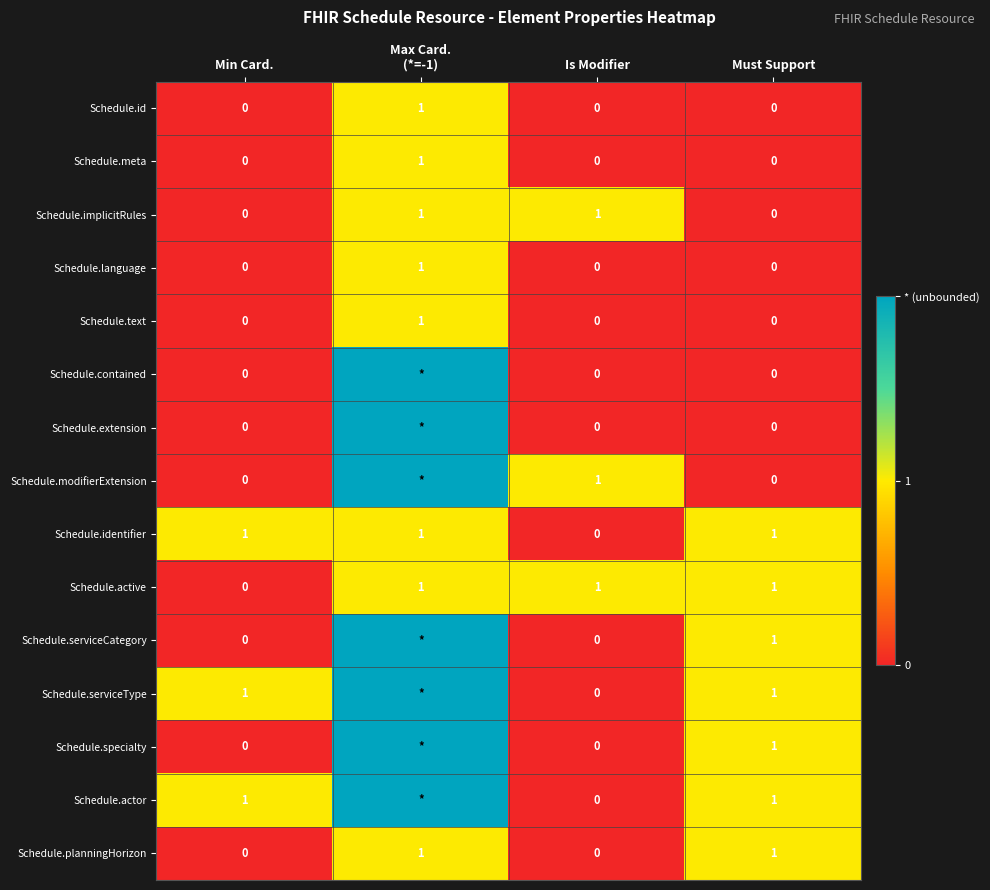

Is the value of Schedule.modifierExtension at Is Modifier greater than the value of Schedule.planningHorizon at Min Card.?

Yes